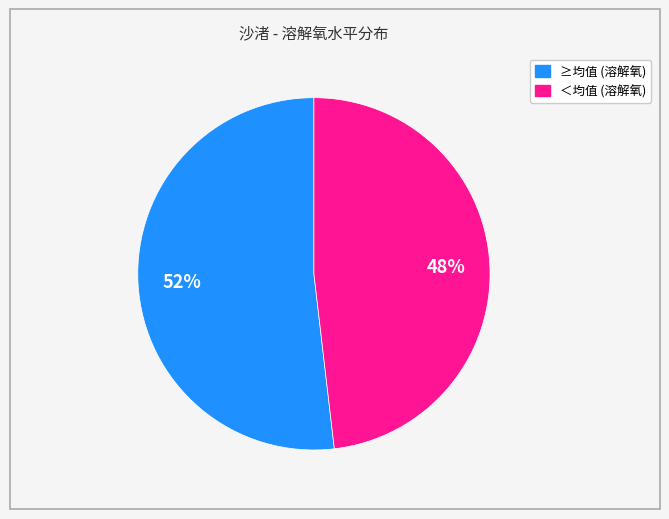

Is there a majority slice in this chart?

Yes